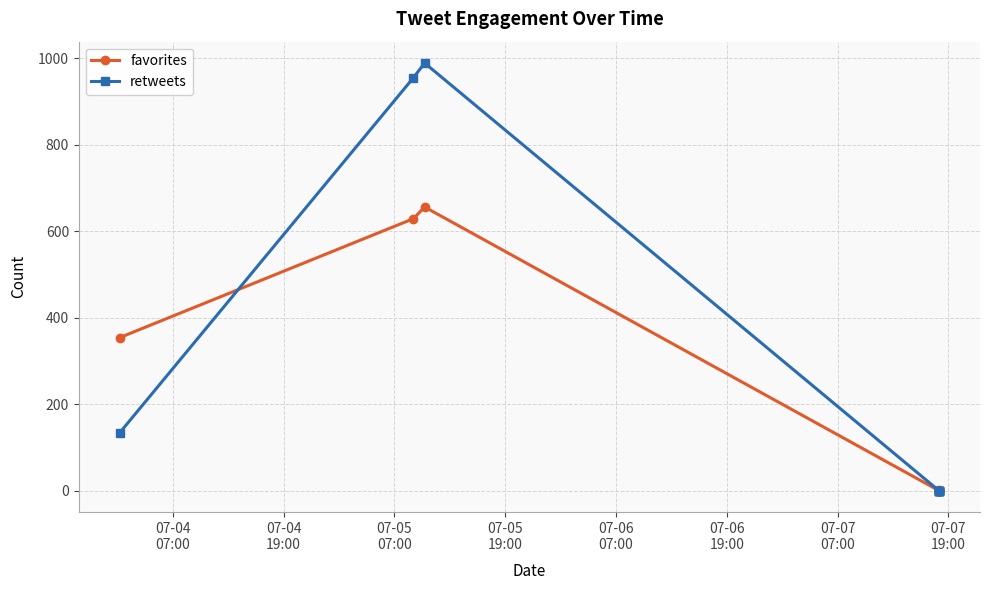

Does the chart display data point markers on the line(s)?

Yes